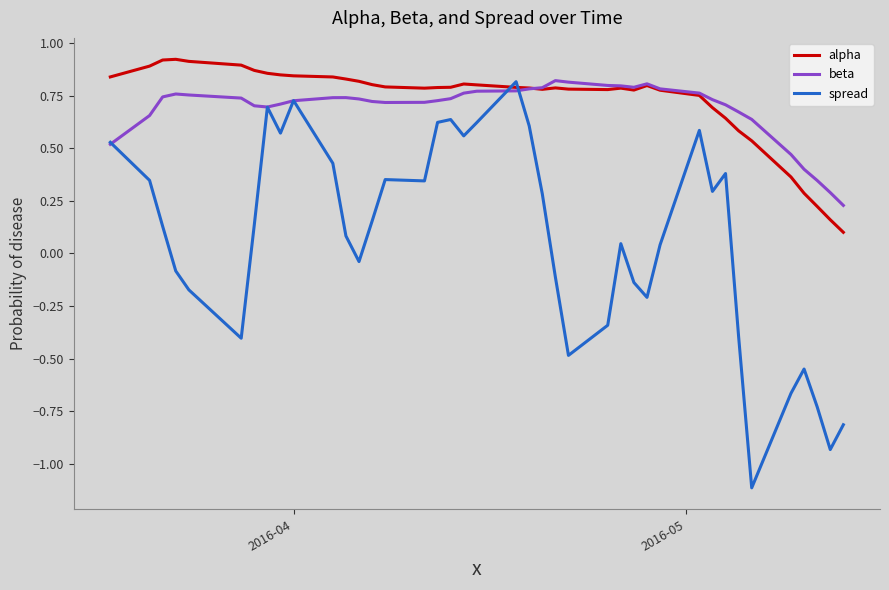

What is the smallest value displayed?

-1.1